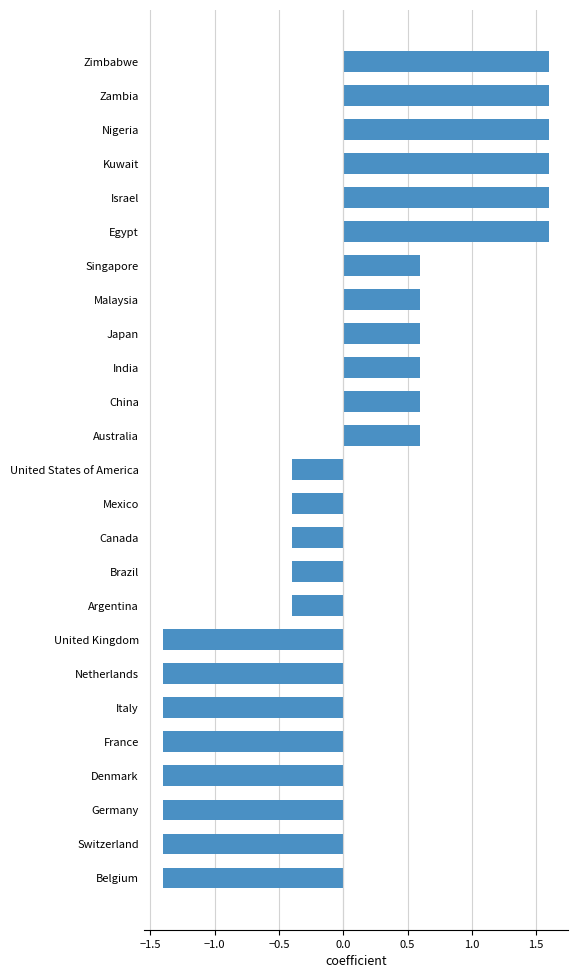

What is the minimum value shown in the chart?

-1.4